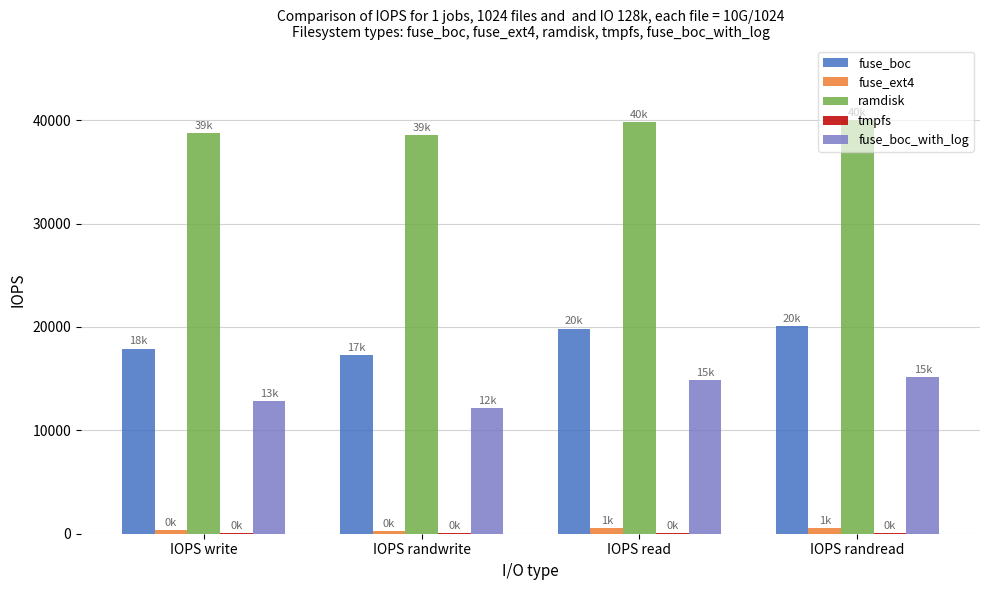

The fuse_boc series shows 10085.5 at IOPS randread. True or false?

False